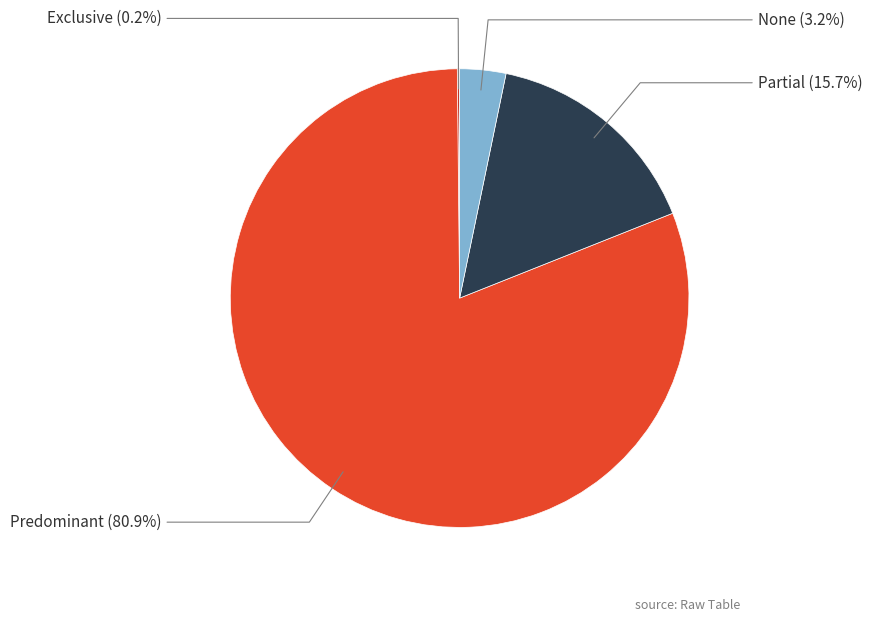

What is the total percentage of None and Predominant?

84.1%